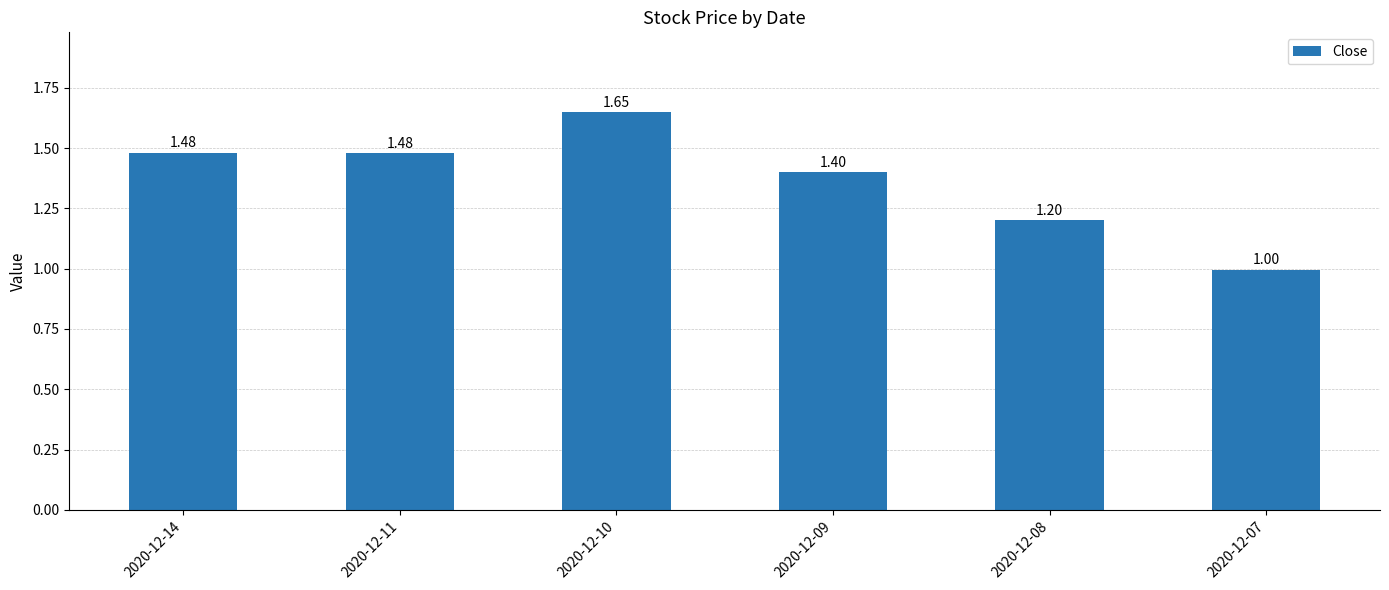

Is it true that the value at 2020-12-07 is 0.7?

False